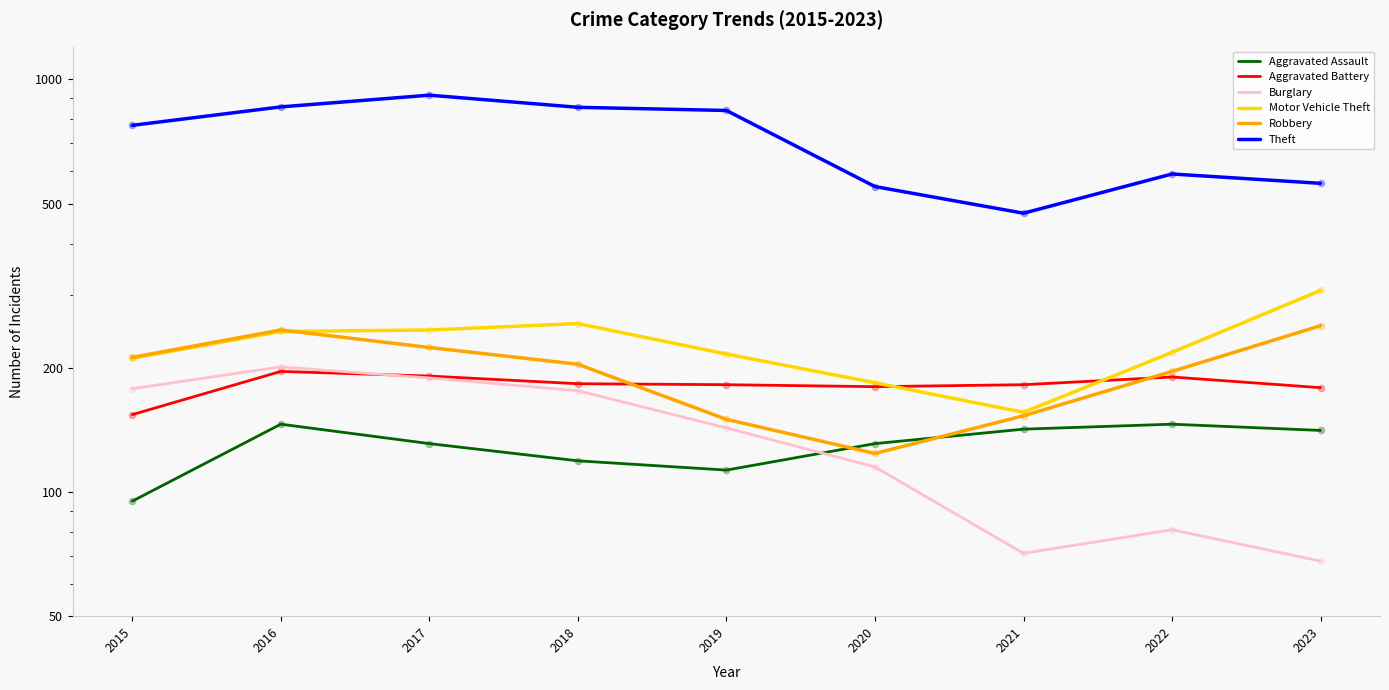

Which series has the widest spread of Y values?

Theft